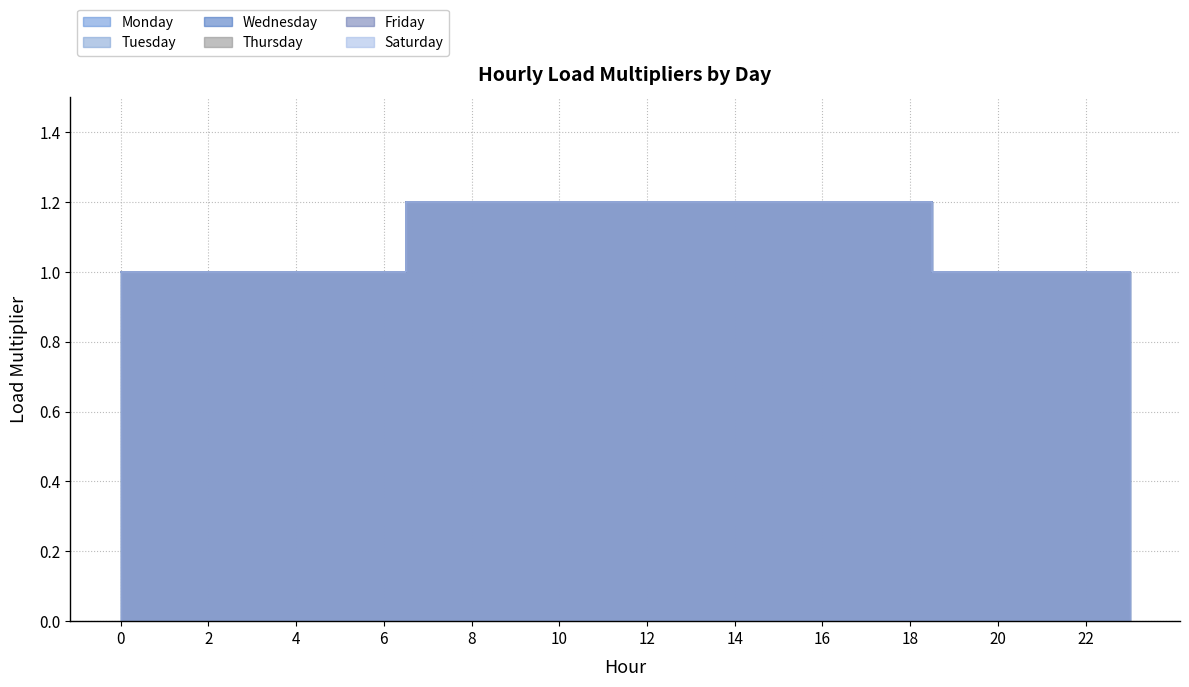

What are all the series names shown in the legend?

Monday, Tuesday, Wednesday, Thursday, Friday, Saturday